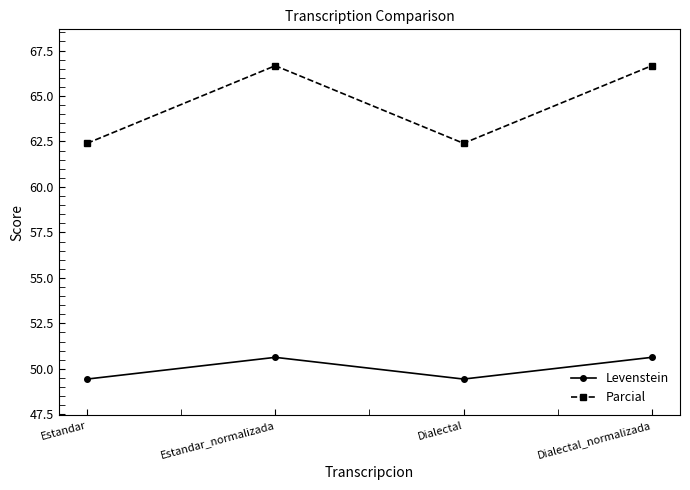

Which series has the widest spread of values?

Parcial